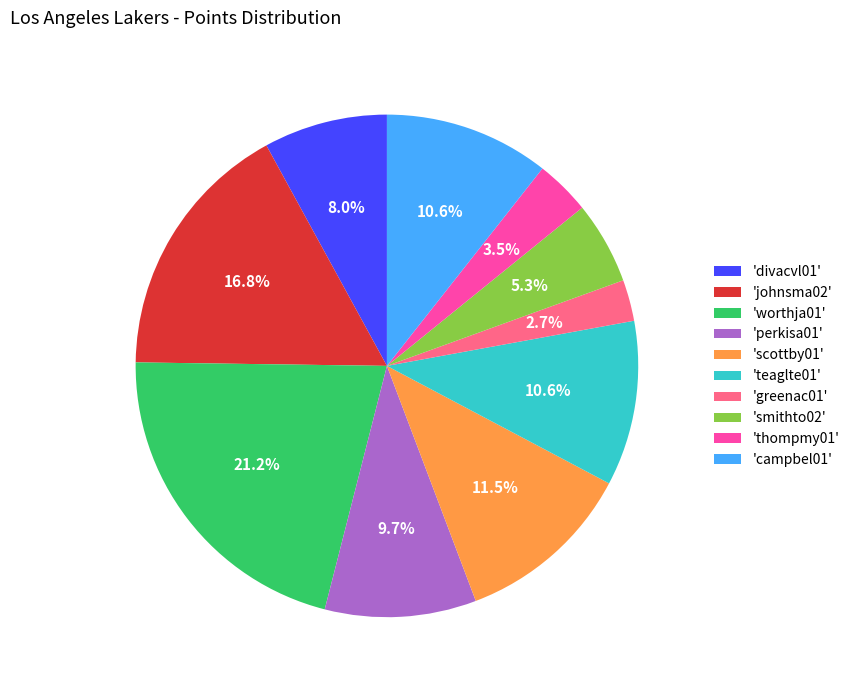

Between 'smithto02' and 'johnsma02', which is larger?

'johnsma02'